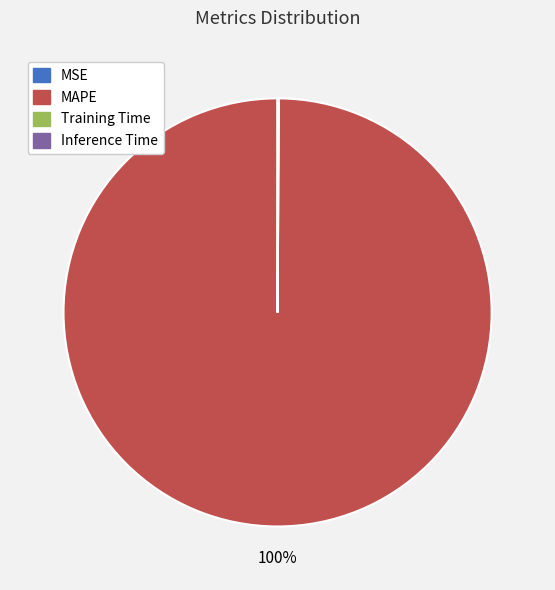

What is the largest slice in the pie chart?

MAPE